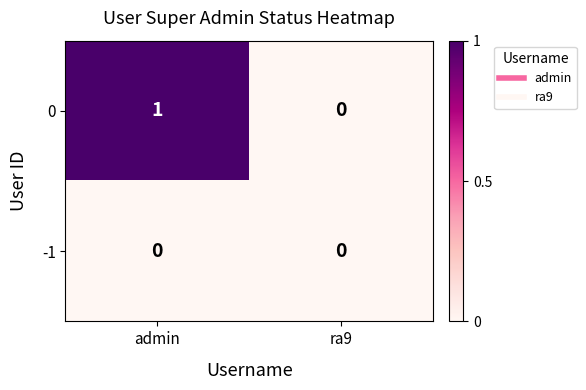

Is it true that -1 equals 0 at ra9?

True